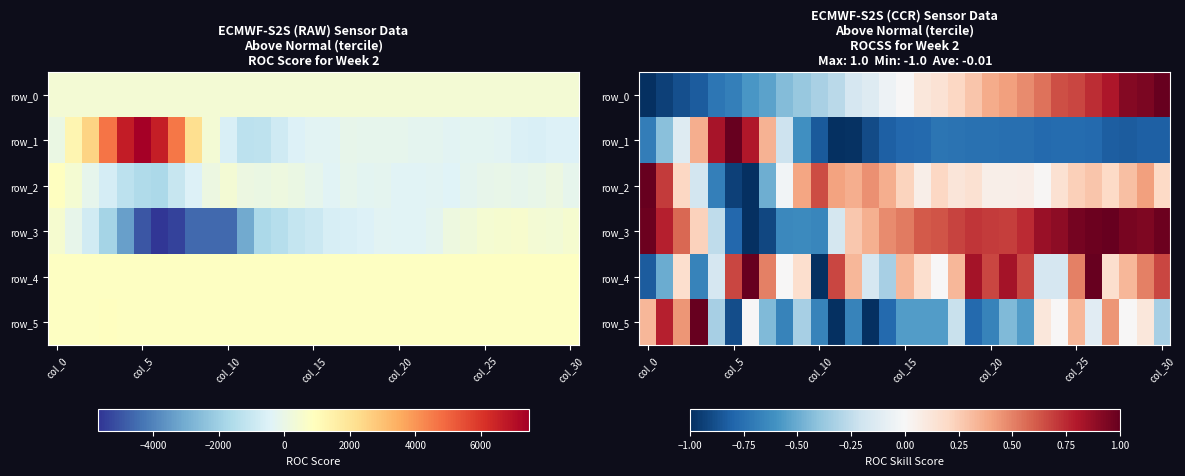

How many distinct data groups are displayed?

6